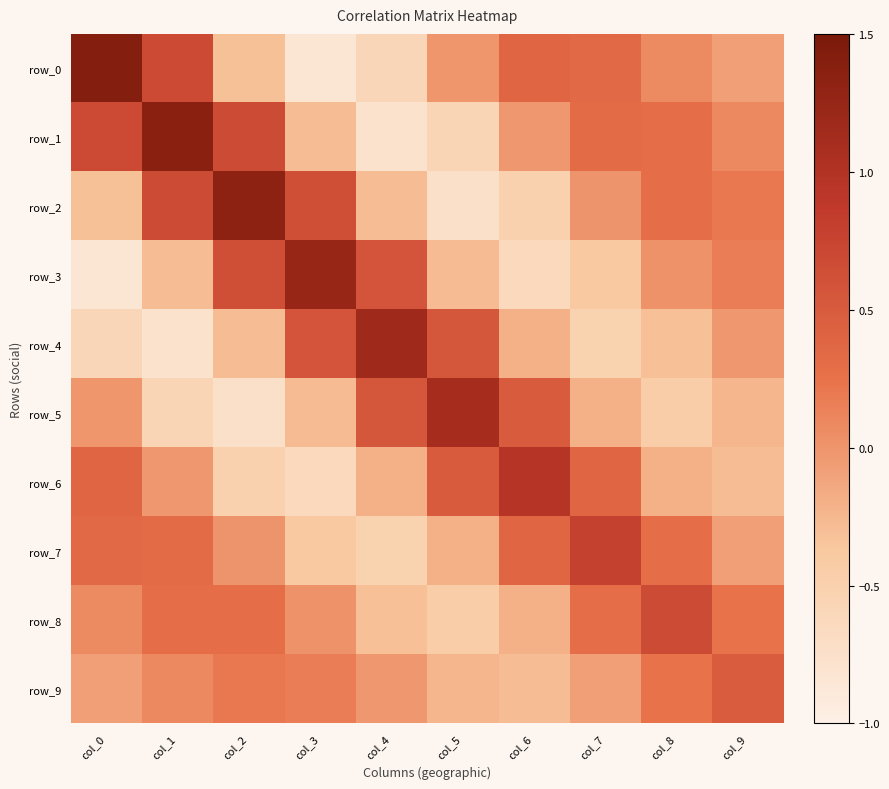

Between col_1 and col_5, which series saw the biggest shift?

row_1